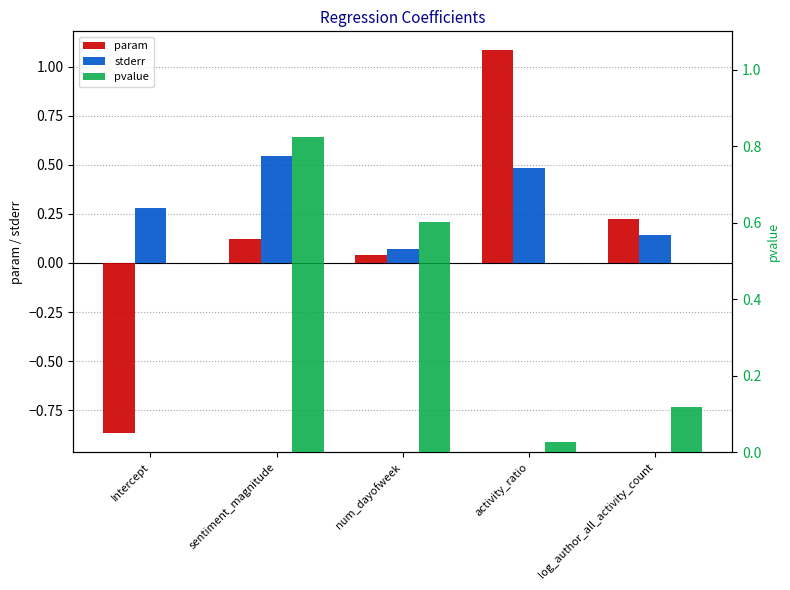

Is it true that pvalue equals 0.3 at sentiment_magnitude?

False